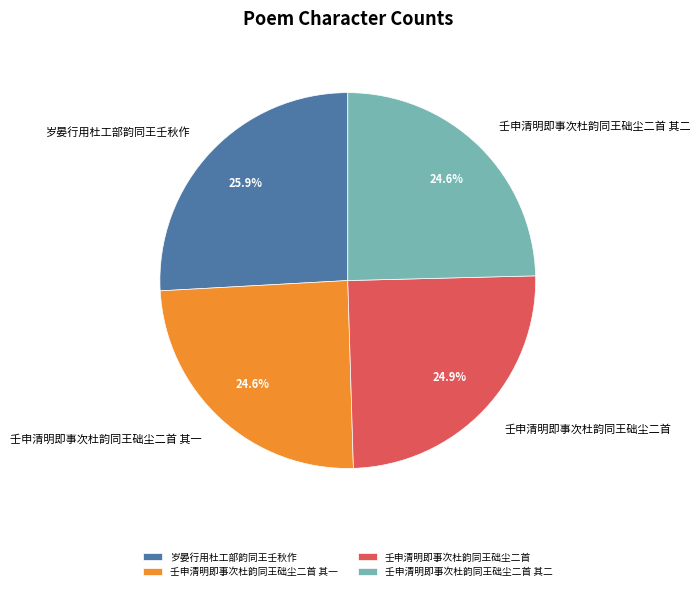

What is the largest slice in the pie chart?

岁晏行用杜工部韵同王壬秋作